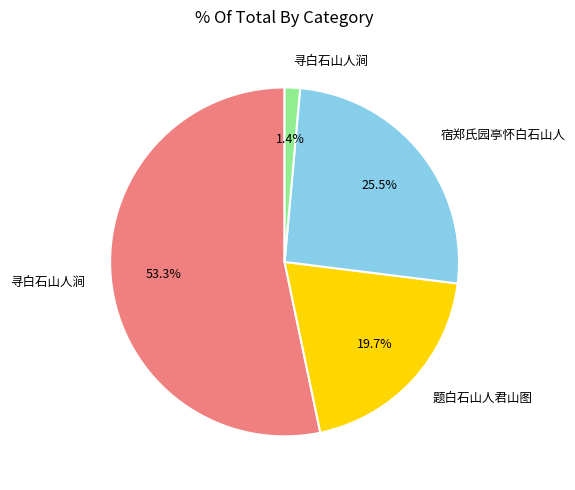

Is there any slice that represents more than half of the pie?

Yes